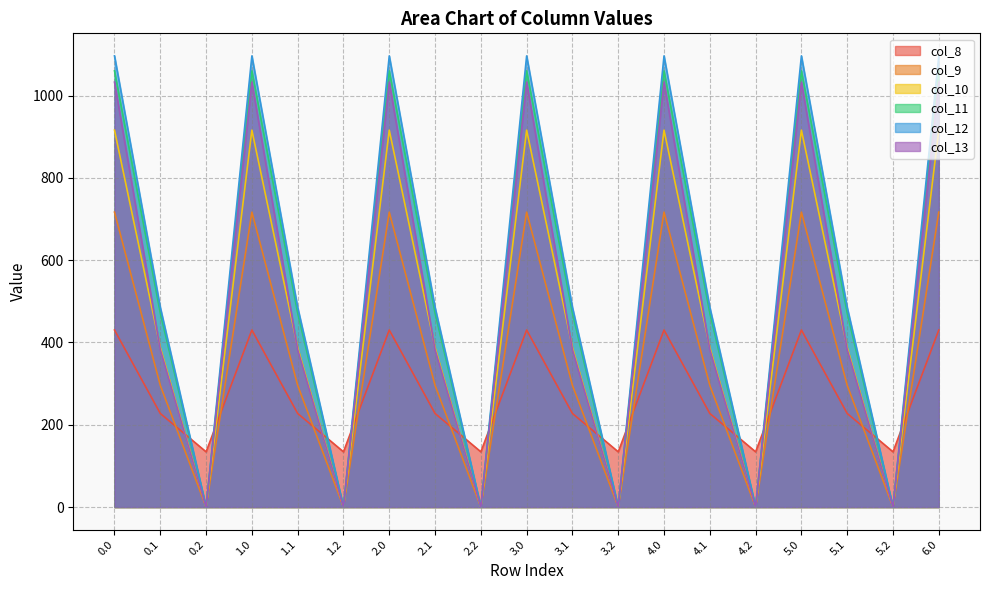

How many distinct data groups are displayed?

6